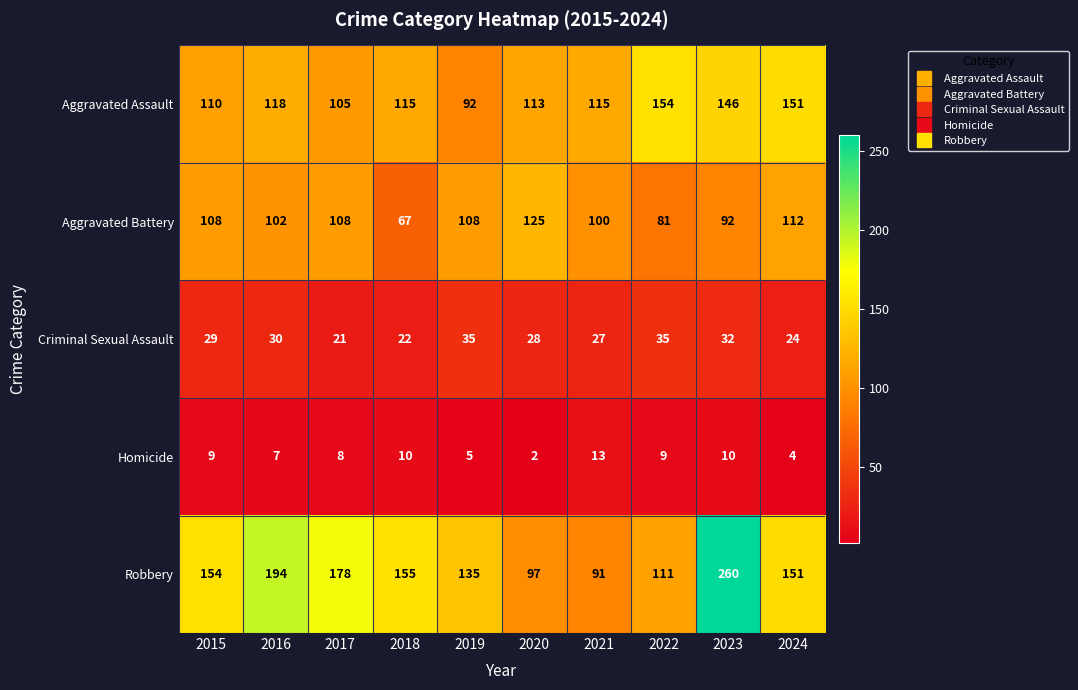

What is the difference between the second highest and second lowest values in the Aggravated Assault series?

46